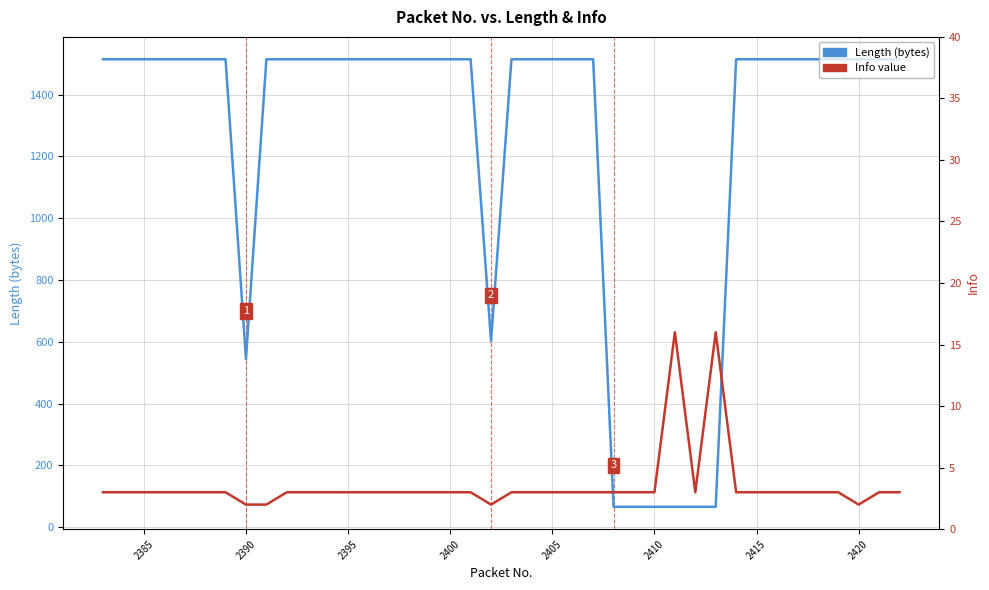

Count the number of categories in the chart.

40